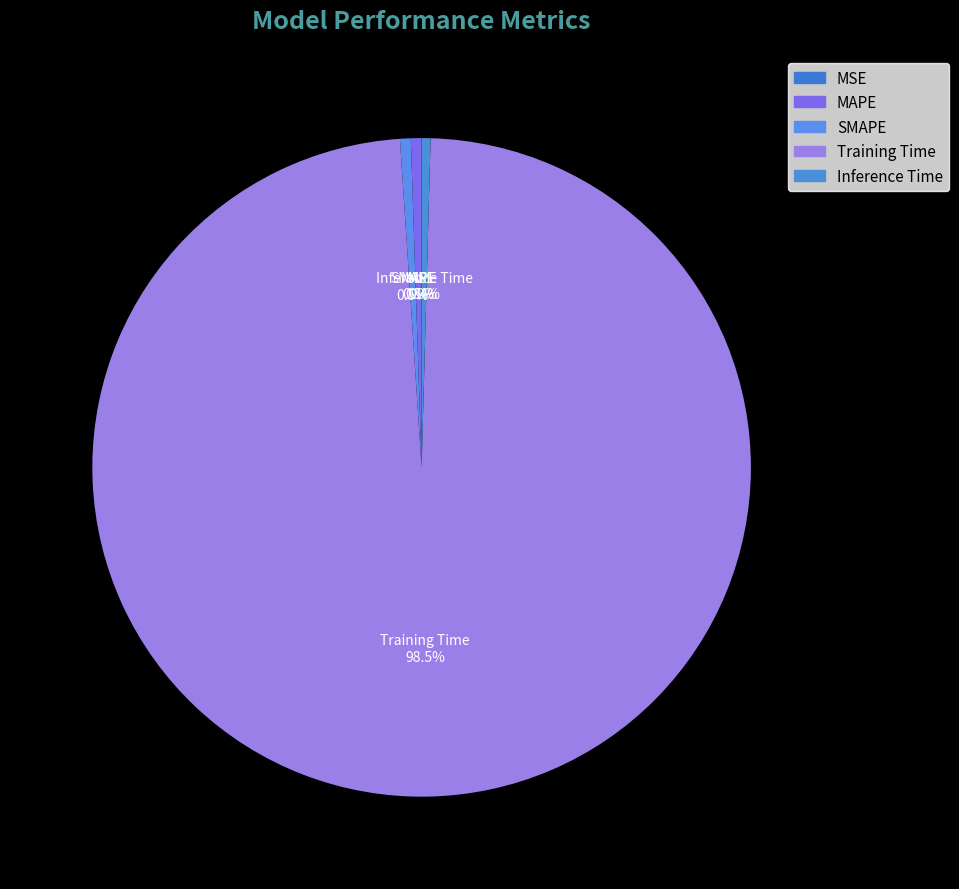

To the nearest percent, what is the combined percentage of SMAPE and Training Time?

99%